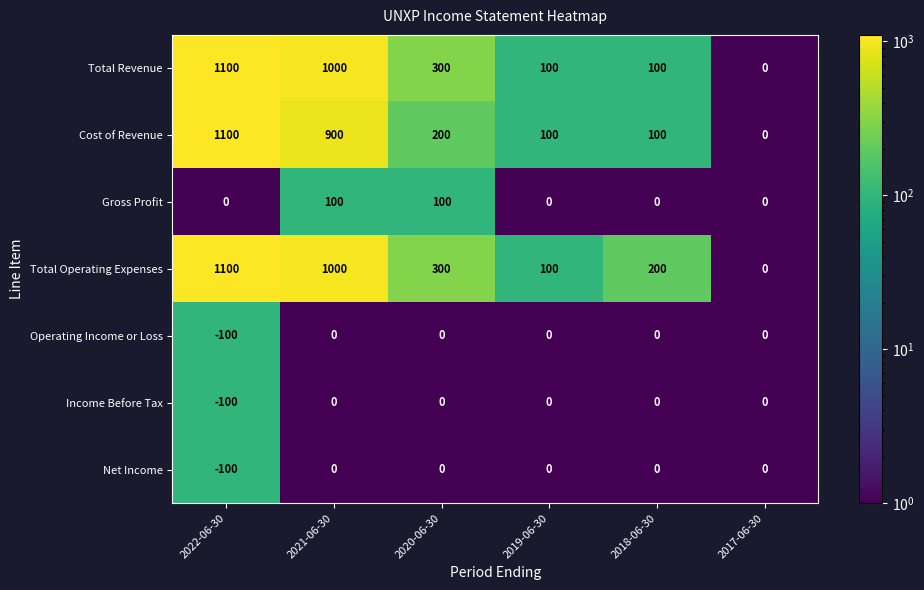

The Gross Profit series shows 100 at 2021-06-30. True or false?

True